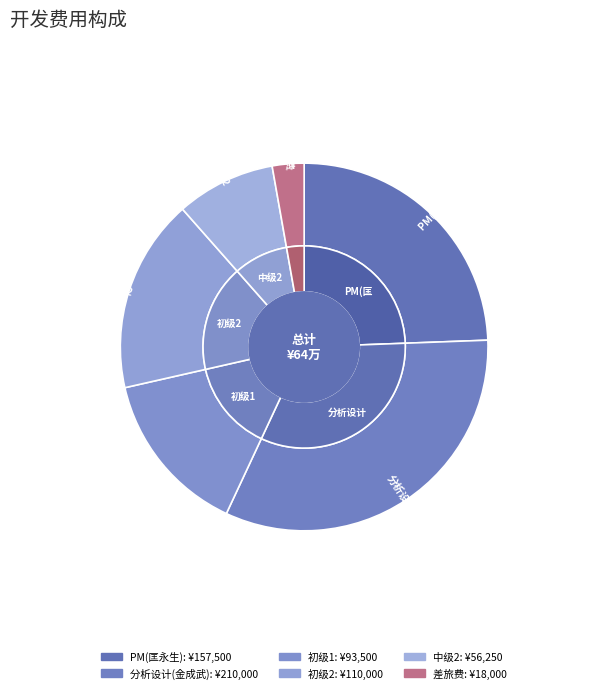

To the nearest percent, what is the difference between the largest and smallest slice percentages?

30%